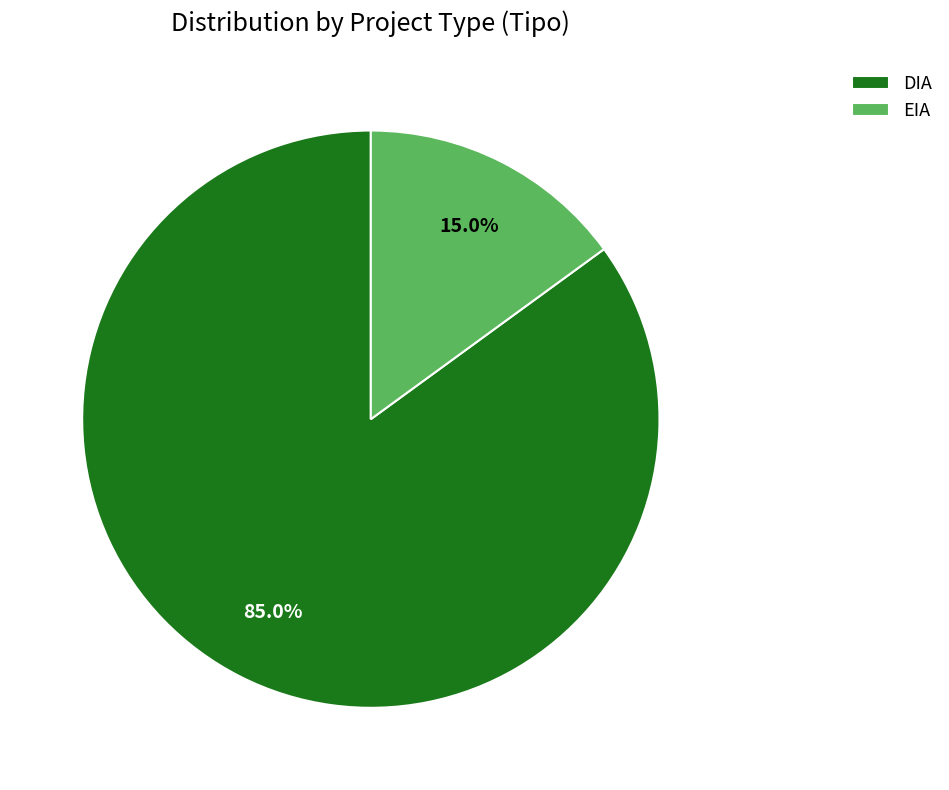

Between EIA and DIA, which is larger?

DIA